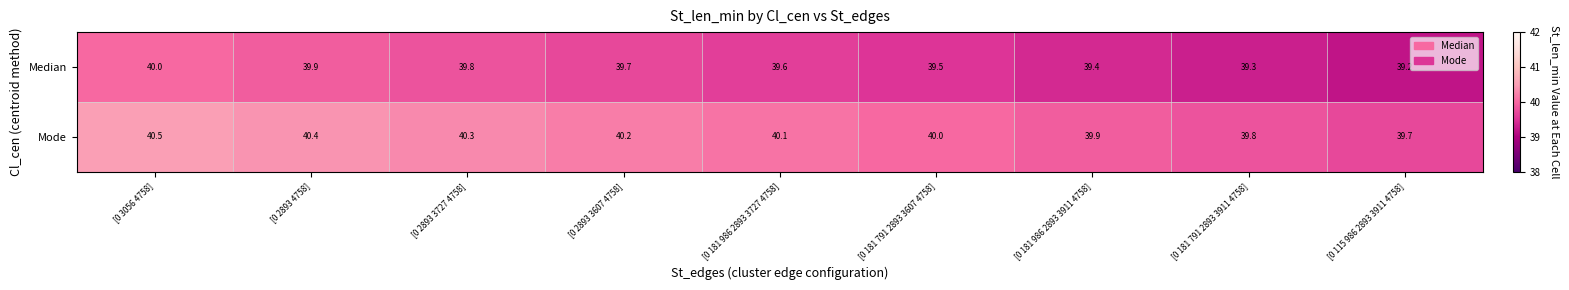

True or false: Median has a value of 39.8 at [0 2893 3727 4758].

True